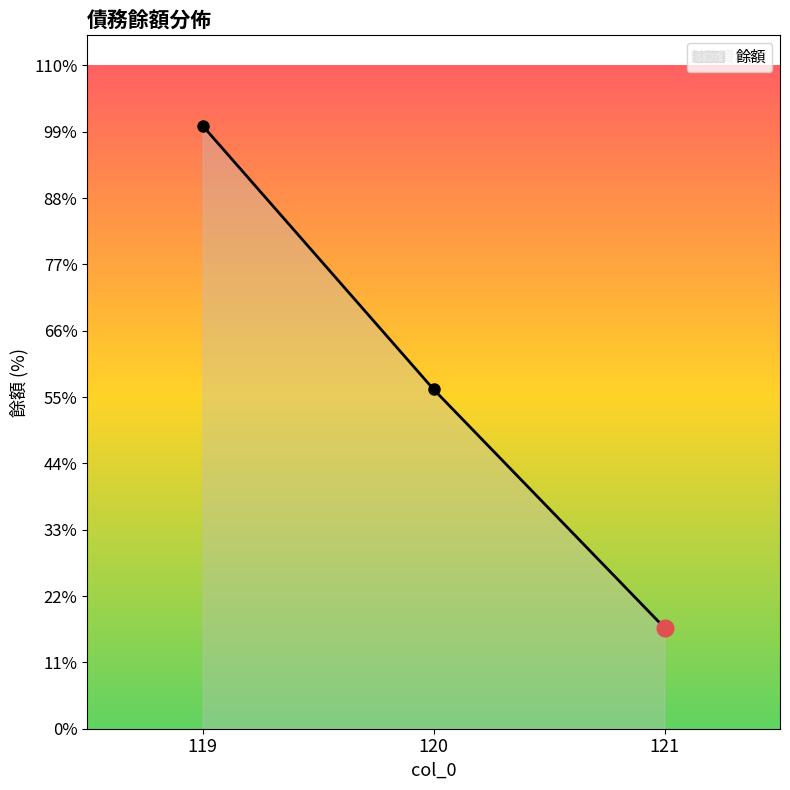

How many data points are less than 2354028?

1